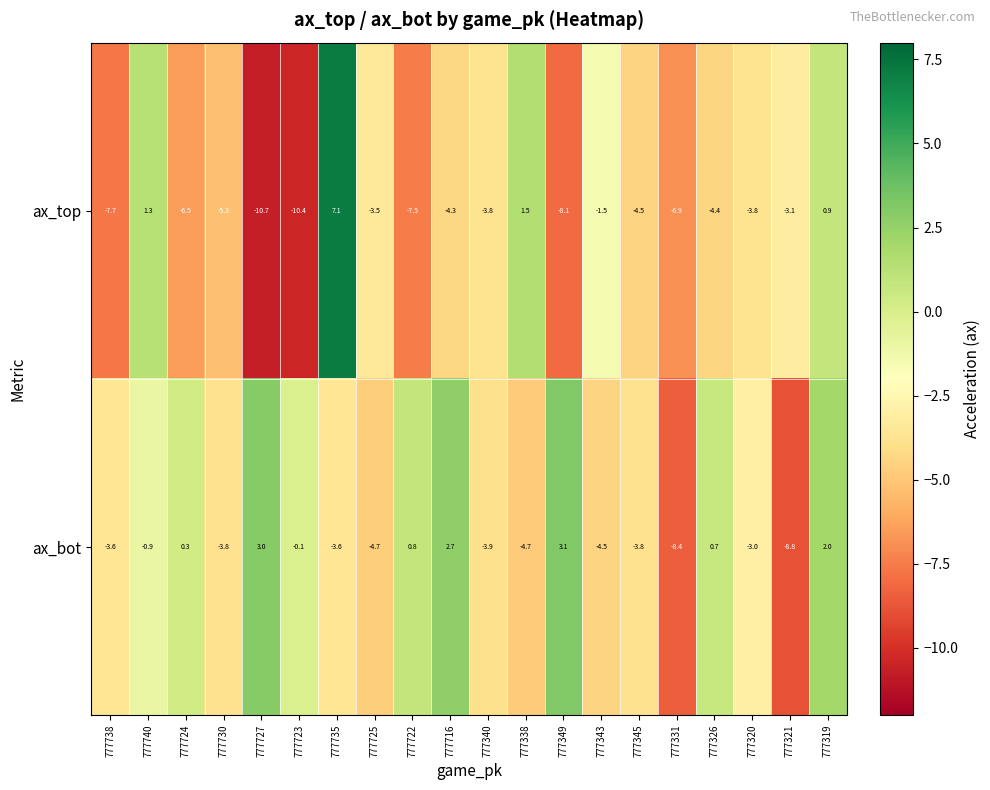

At which label does ax_bot reach its peak?

777349